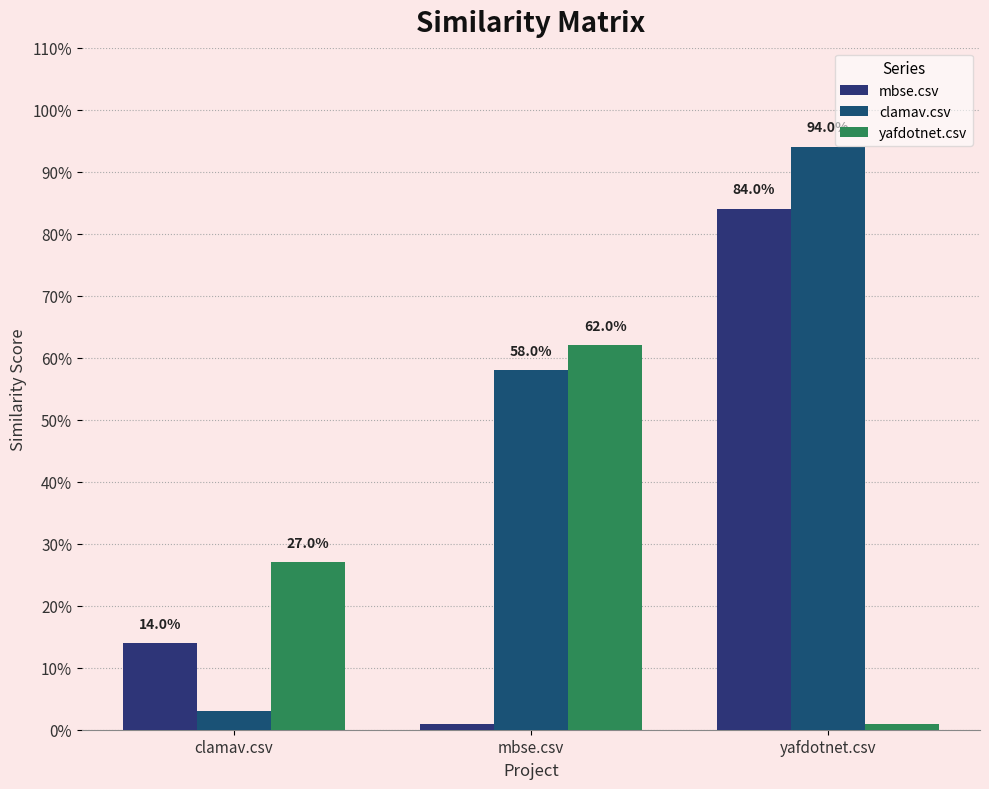

Reading left to right, extract all data points from this chart.

mbse.csv: clamav.csv=0.1	mbse.csv=0.0	yafdotnet.csv=0.8
clamav.csv: clamav.csv=0.0	mbse.csv=0.6	yafdotnet.csv=0.9
yafdotnet.csv: clamav.csv=0.3	mbse.csv=0.6	yafdotnet.csv=0.0